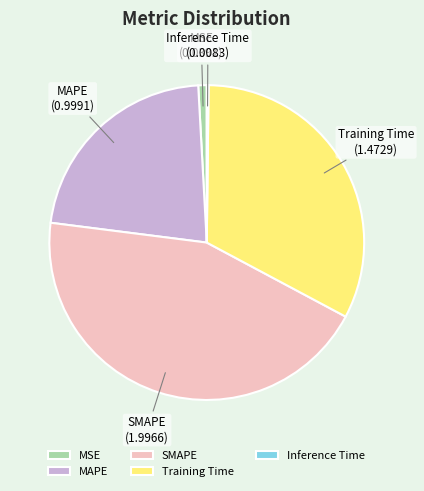

Which category has the biggest portion of the pie?

SMAPE